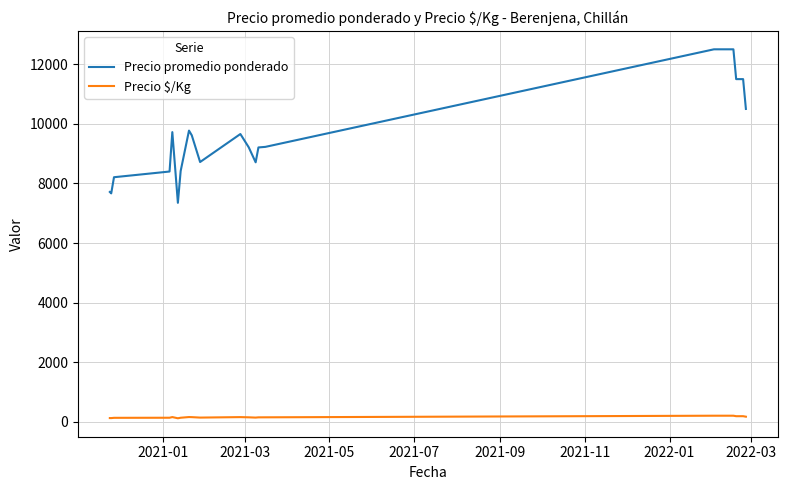

Rank the series by their average value, from lowest to highest.

Precio $/Kg, Precio promedio ponderado